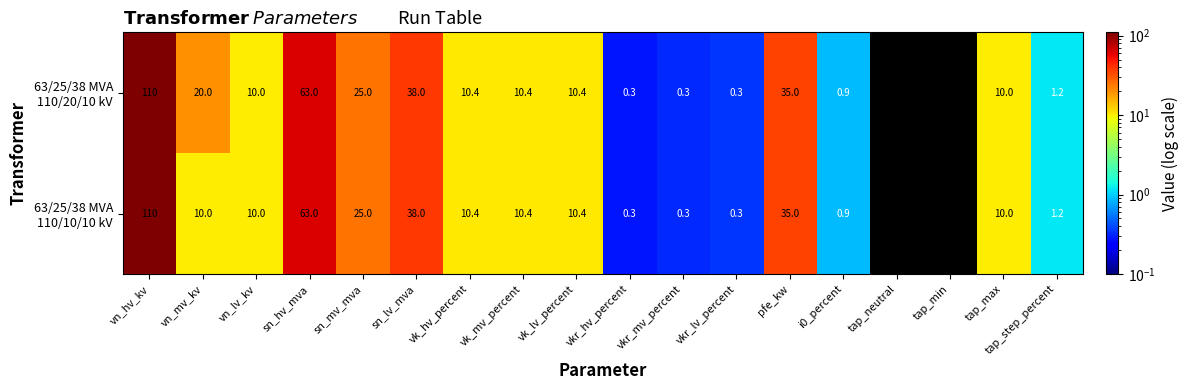

At which category is the sum across all series the highest?

vn_hv_kv